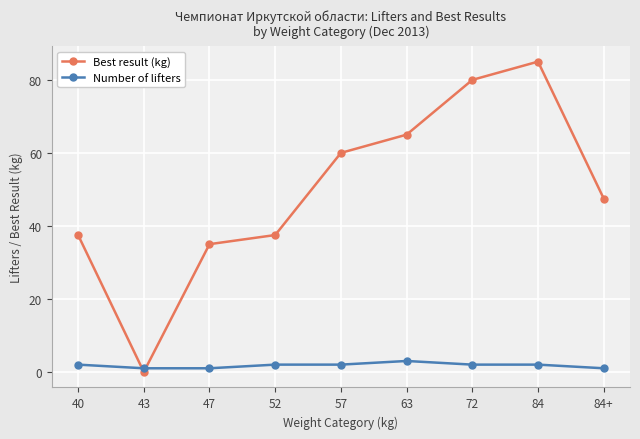

Is it true that Best result (kg) equals 60.0 at 57?

True